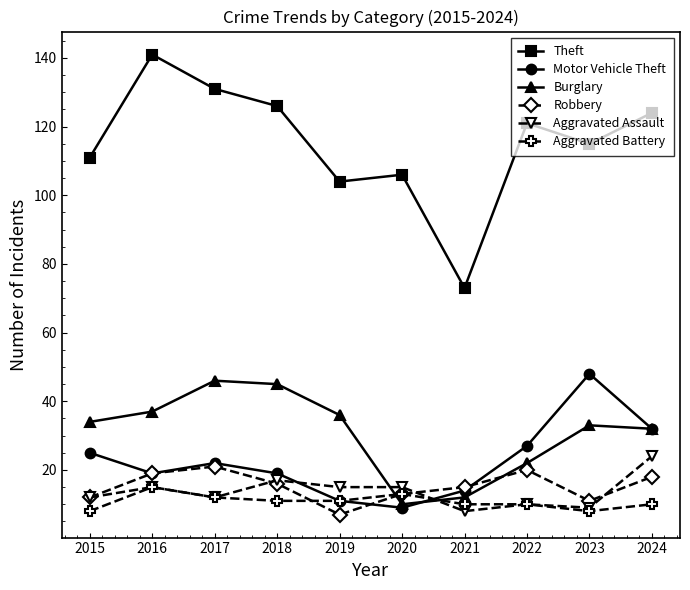

What is the minimum value for Aggravated Battery?

8